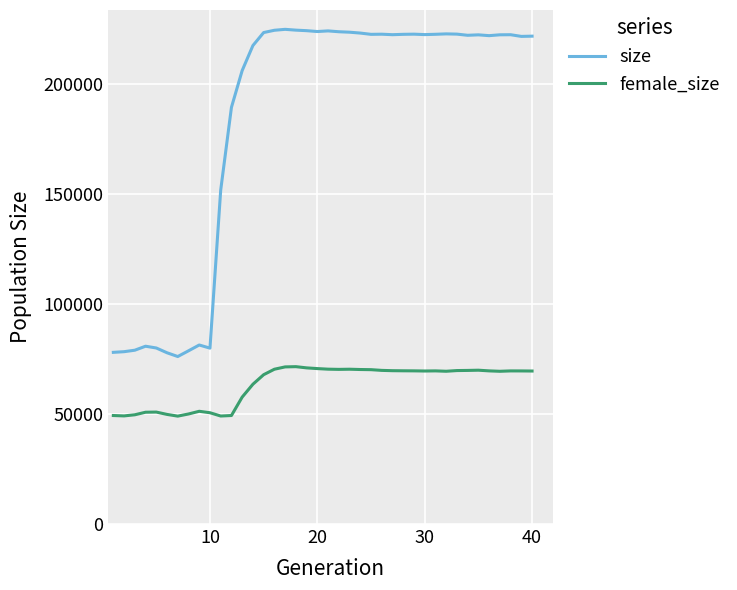

Rank the series by their average value, from highest to lowest.

size, female_size